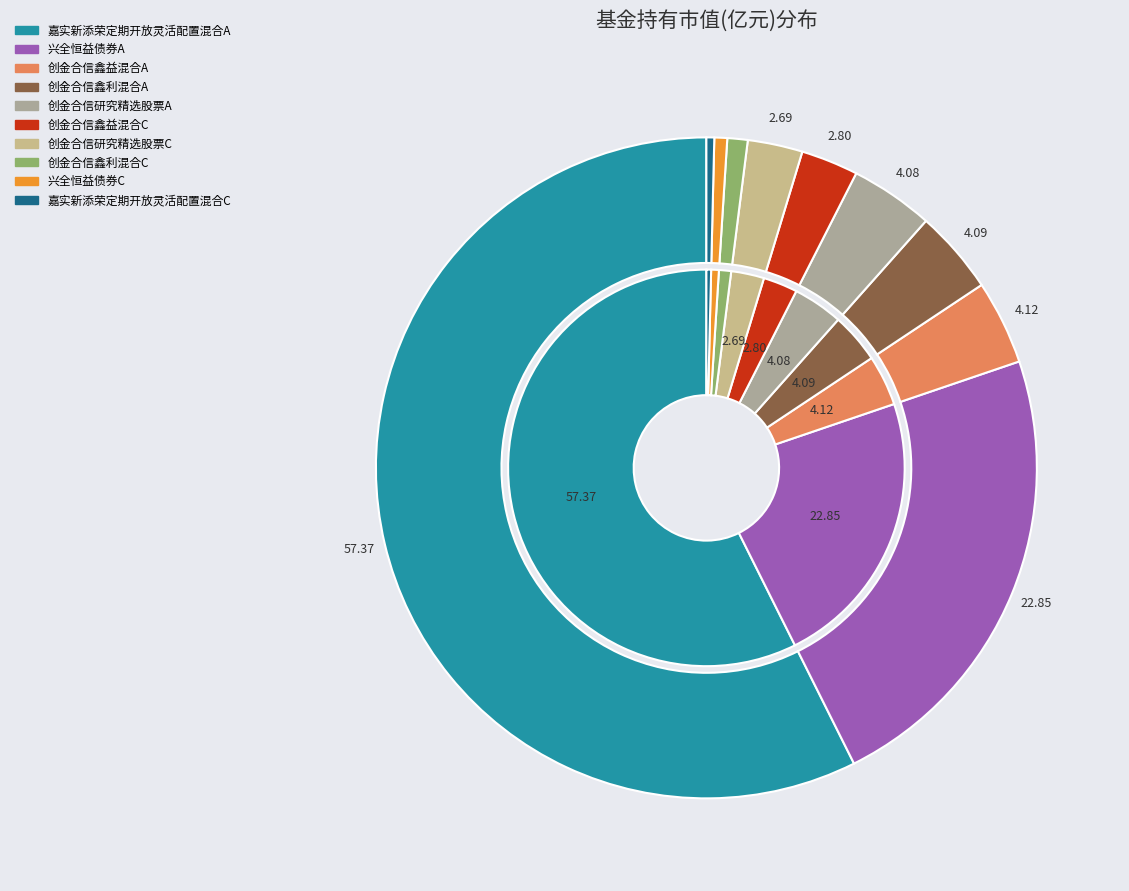

What percentage do 兴全恒益债券A and 创金合信研究精选股票A together represent?

26.9%